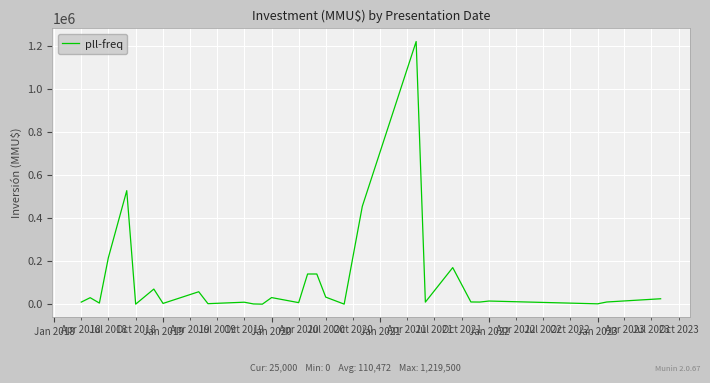

What is the difference between the maximum and minimum values?

1219500